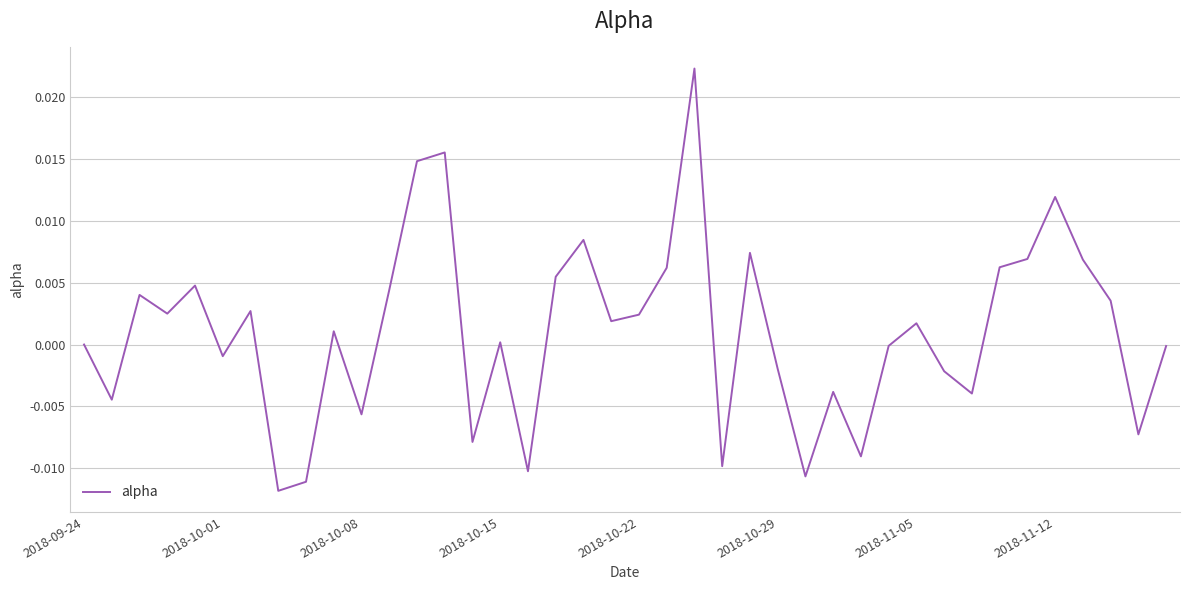

How many interior local valleys (lower than both neighbors) does the data have?

13